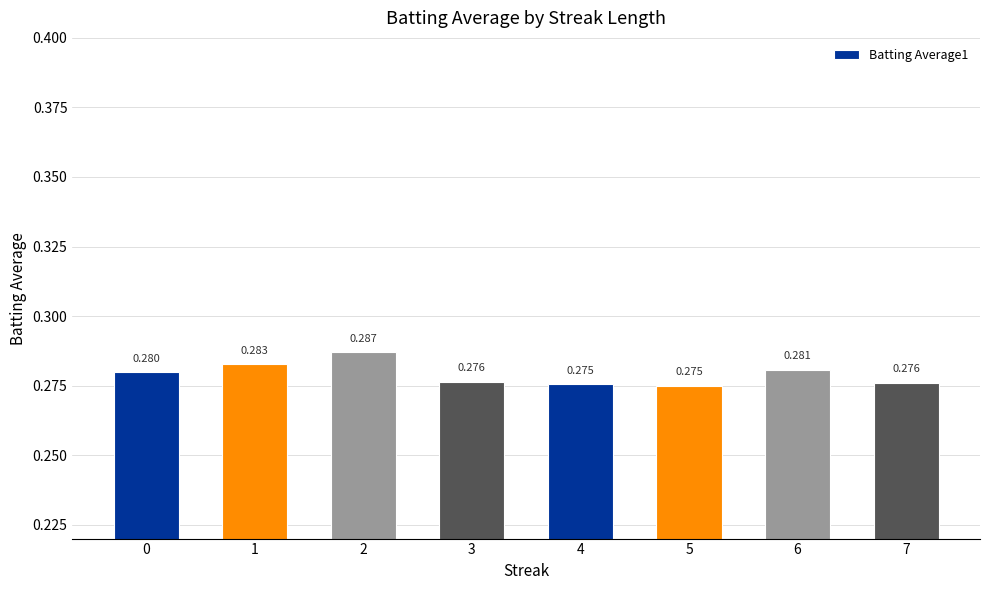

Does the chart contain any negative values?

No